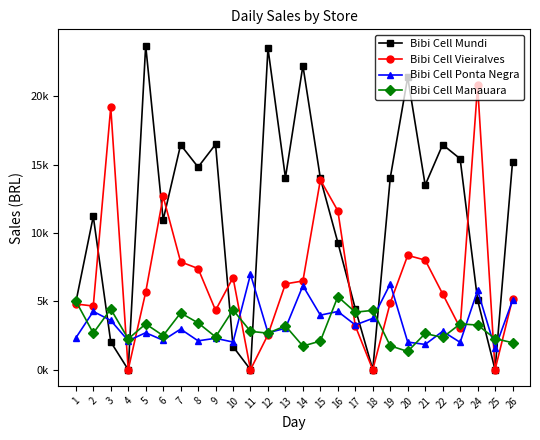

At which label is Bibi Cell Mundi closest to 11848?

2